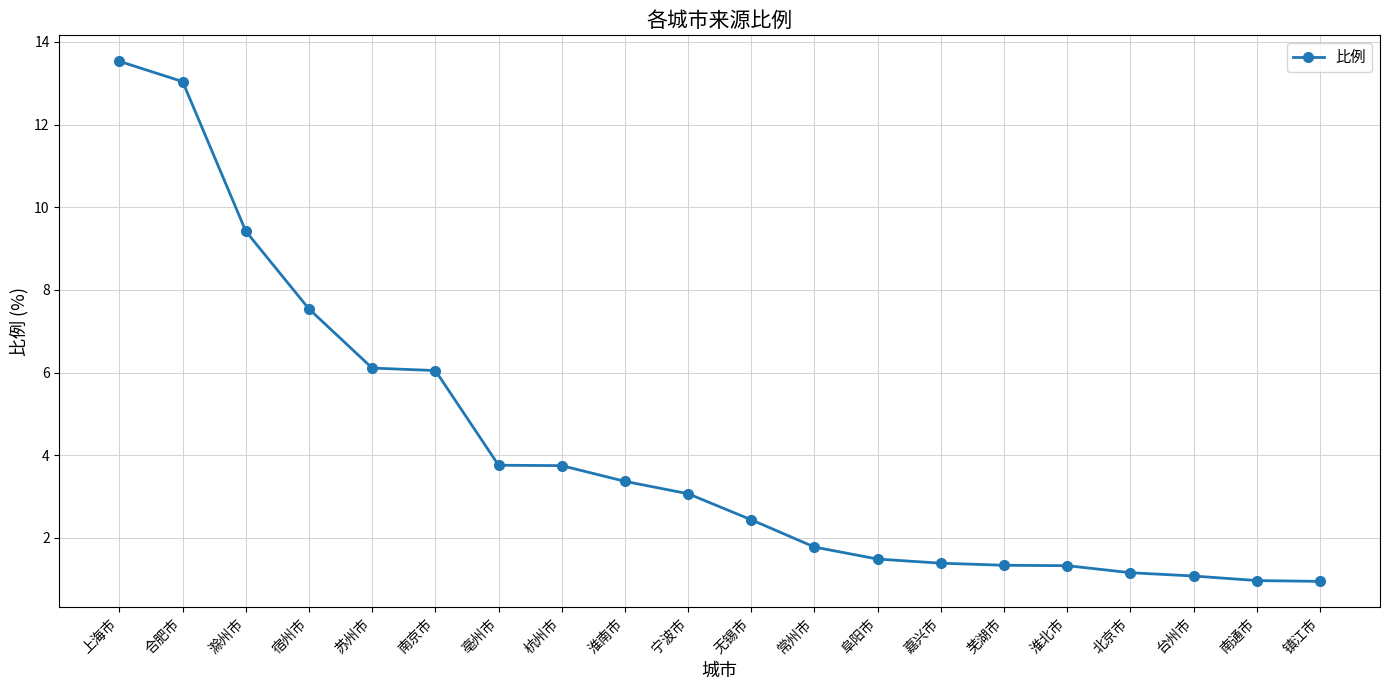

Where is the data nearest to the value 7?

宿州市